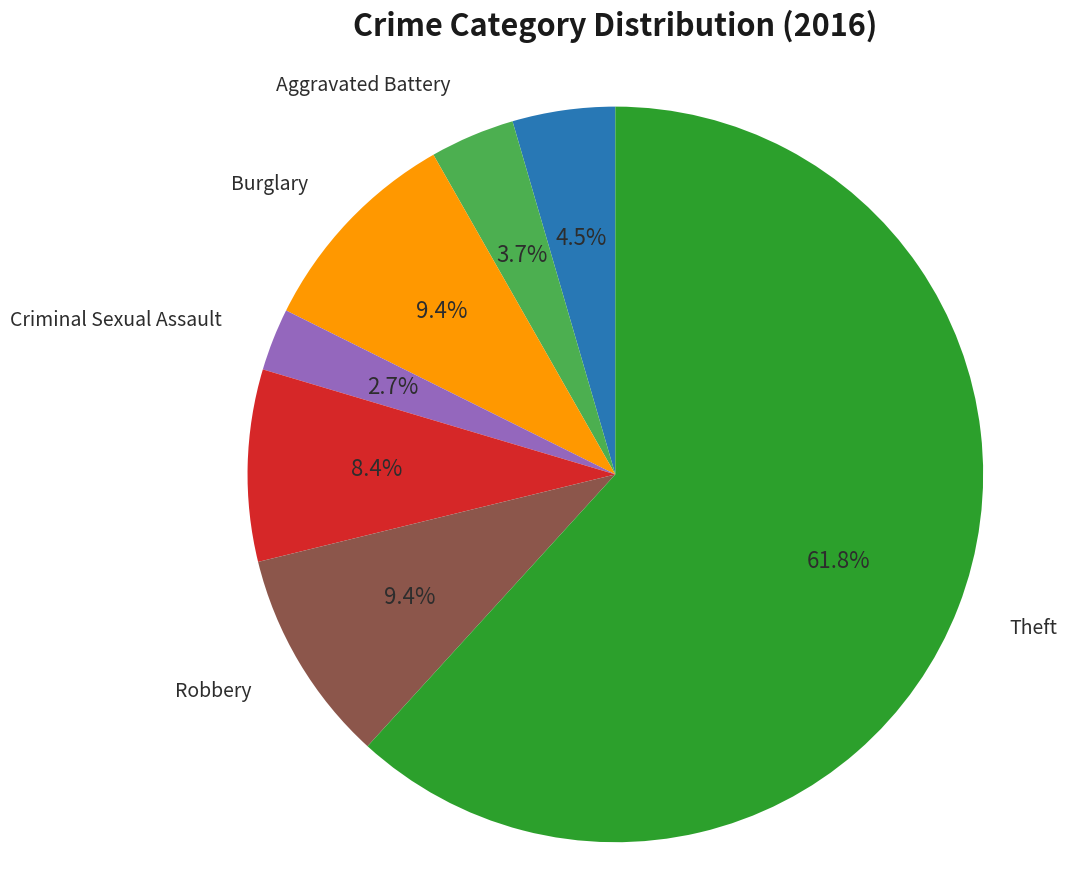

Does any single category account for the majority?

Yes